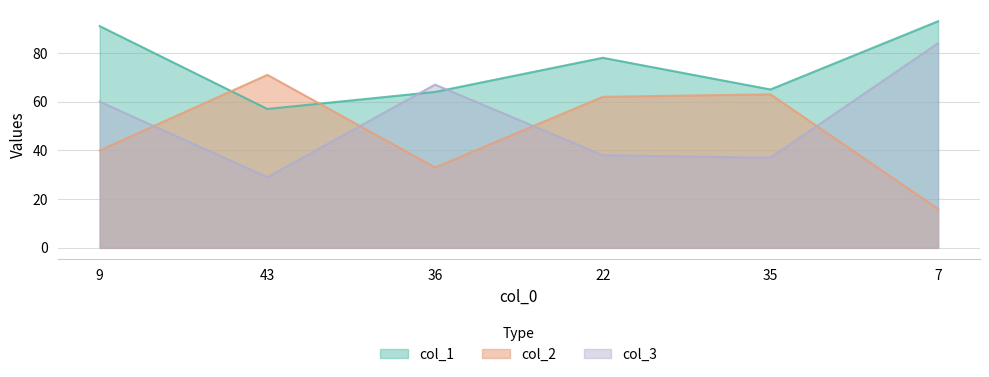

What is the label of the 1st point from the left?

9